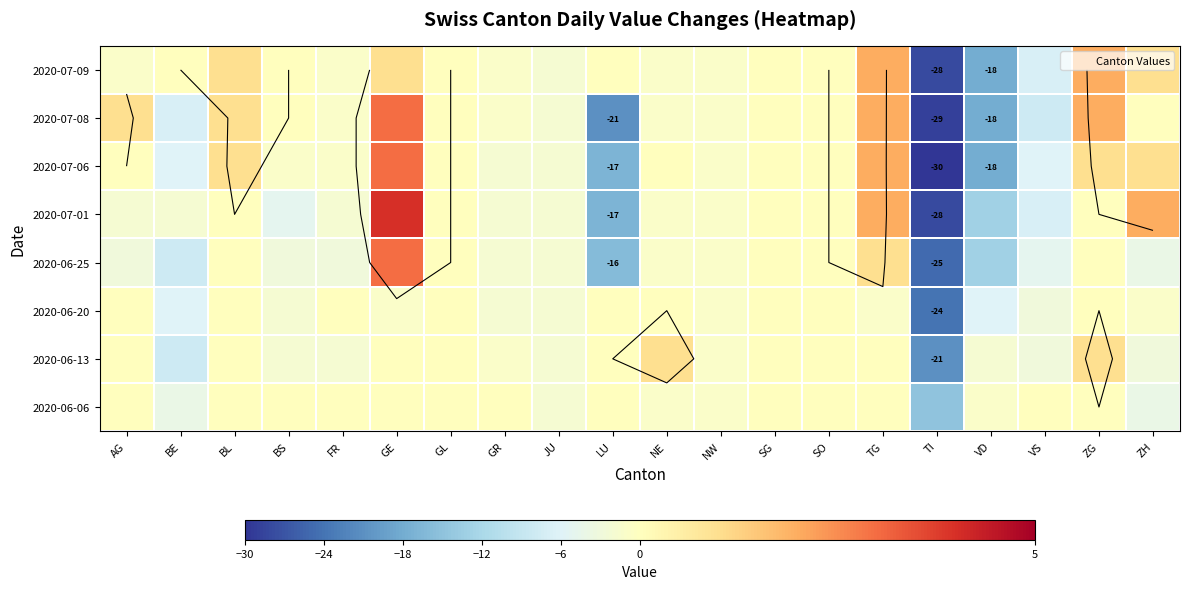

What is the difference between the maximum and second lowest values in the 2020-07-01 series?

21